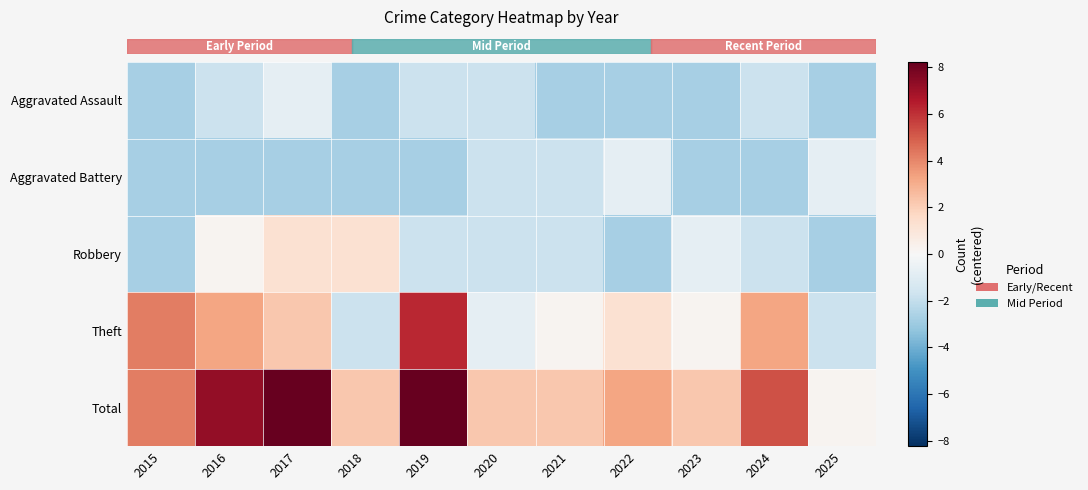

Which series has the largest total across all categories?

row_4